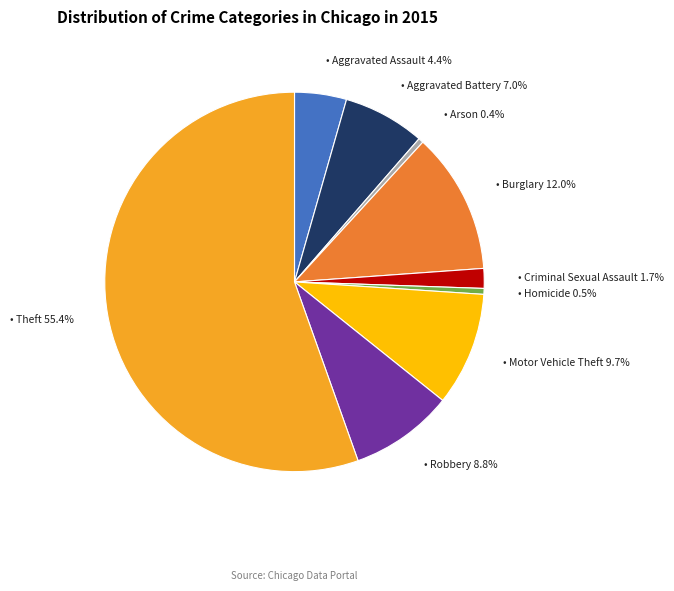

Is there a majority slice in this chart?

Yes